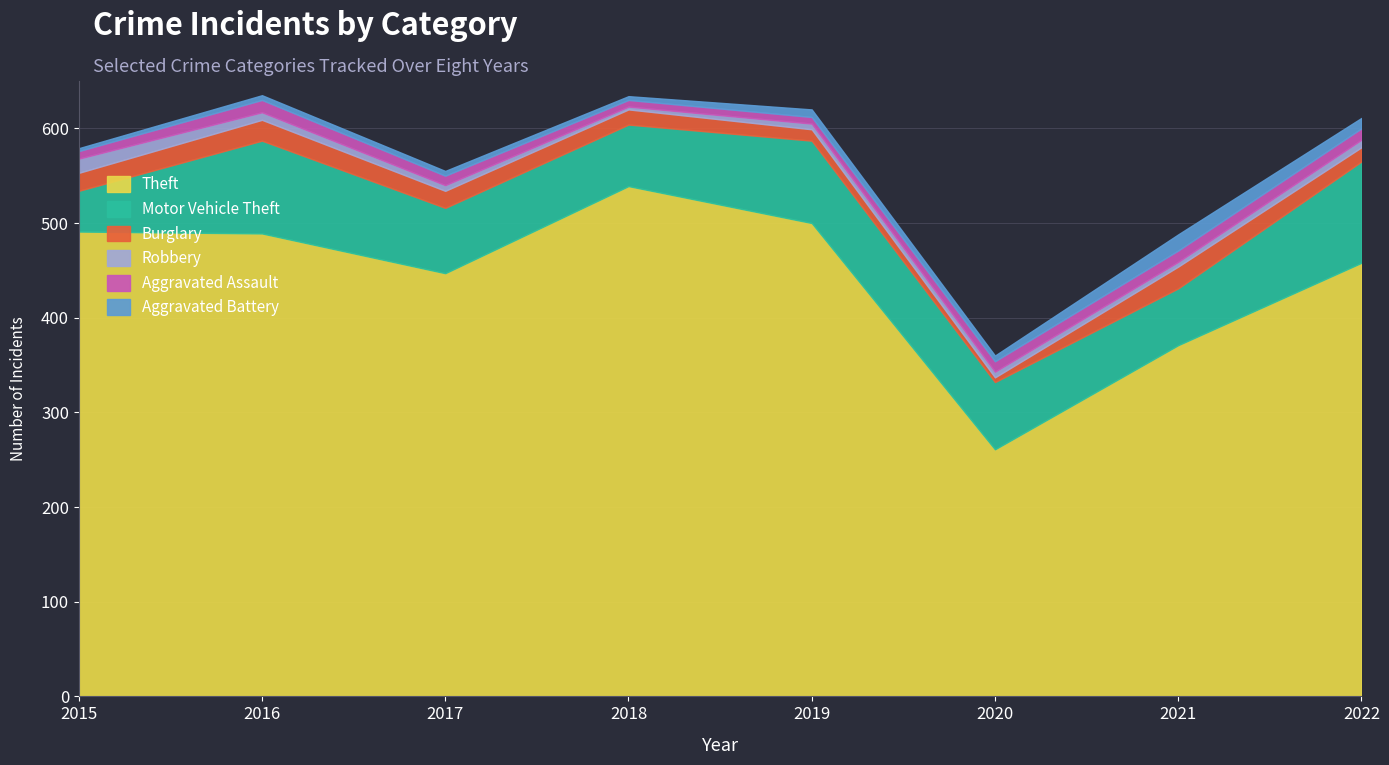

Which series has the widest spread of values?

Theft